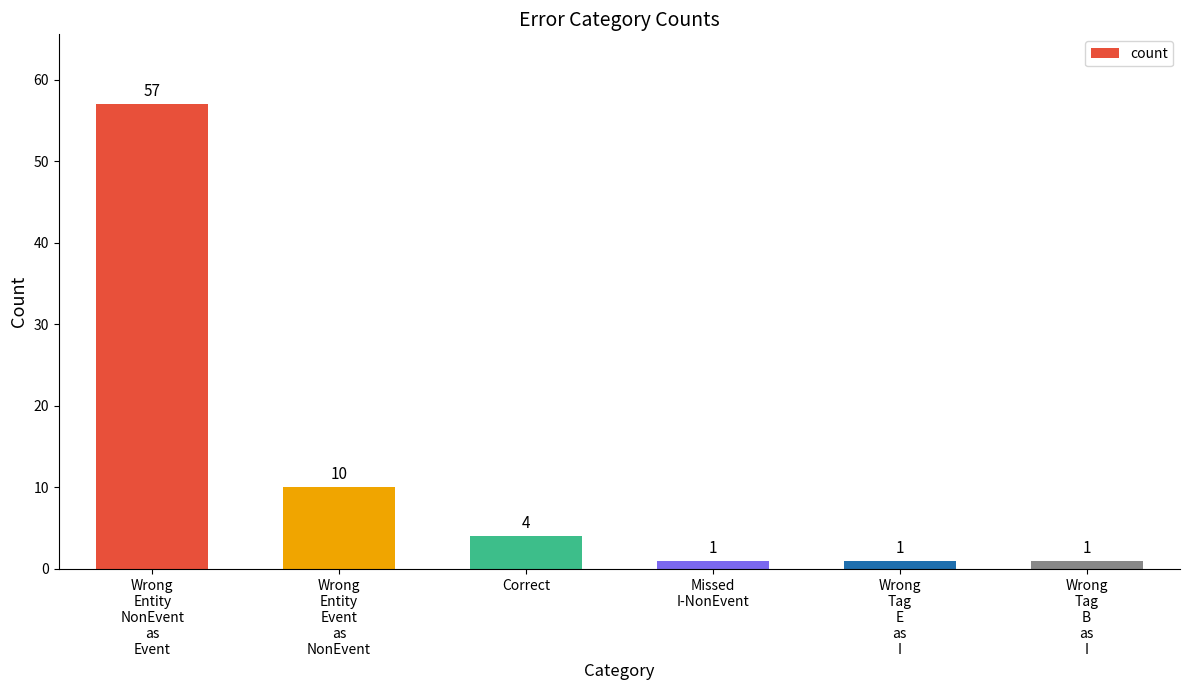

Approximately how many times larger is the value at Missed
I-NonEvent compared to Wrong
Entity
Event
as
NonEvent?

0.1